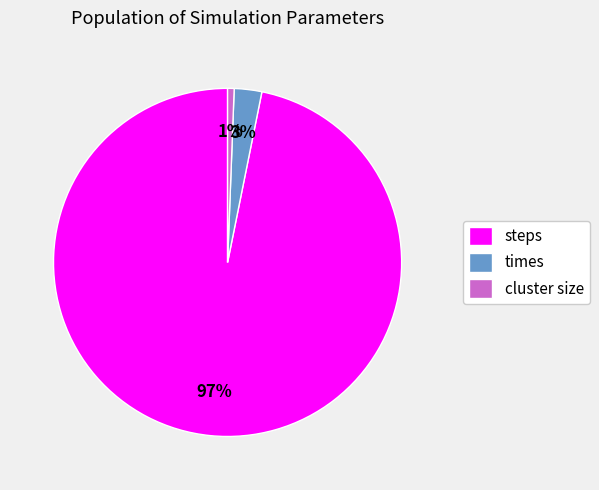

Which slice is the smallest?

cluster size